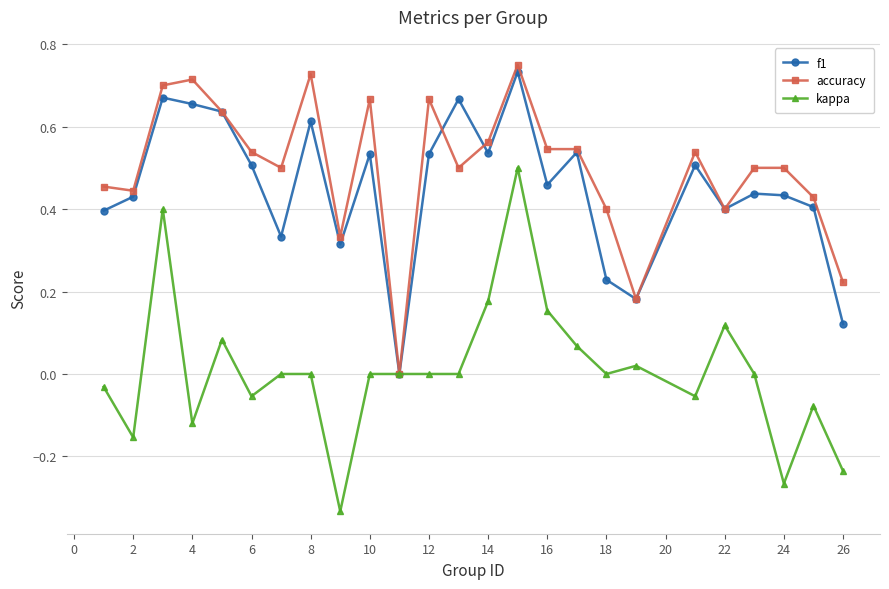

Which series has the widest spread of values?

kappa